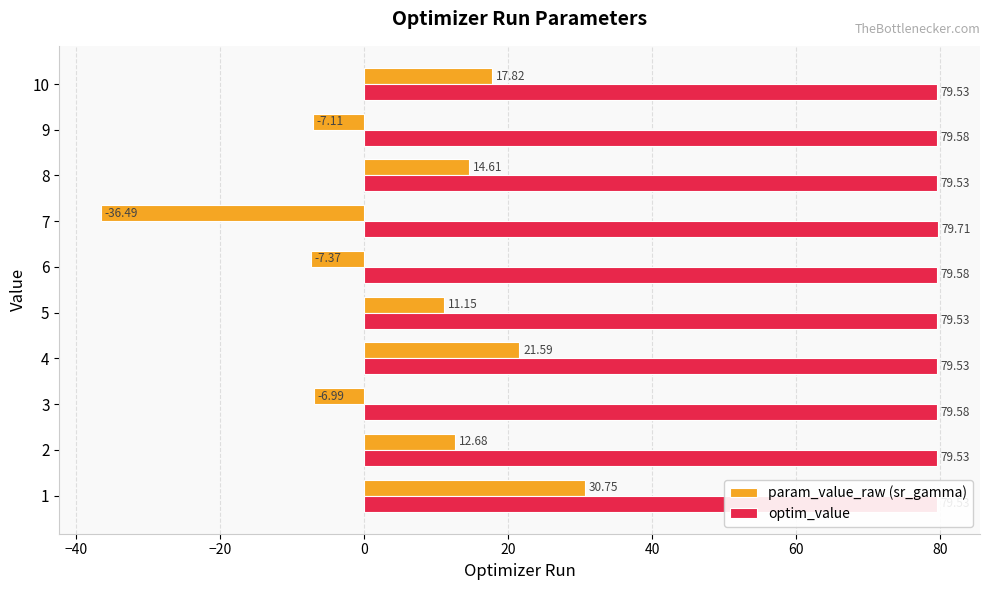

At how many categories does at least one series exceed 30?

10